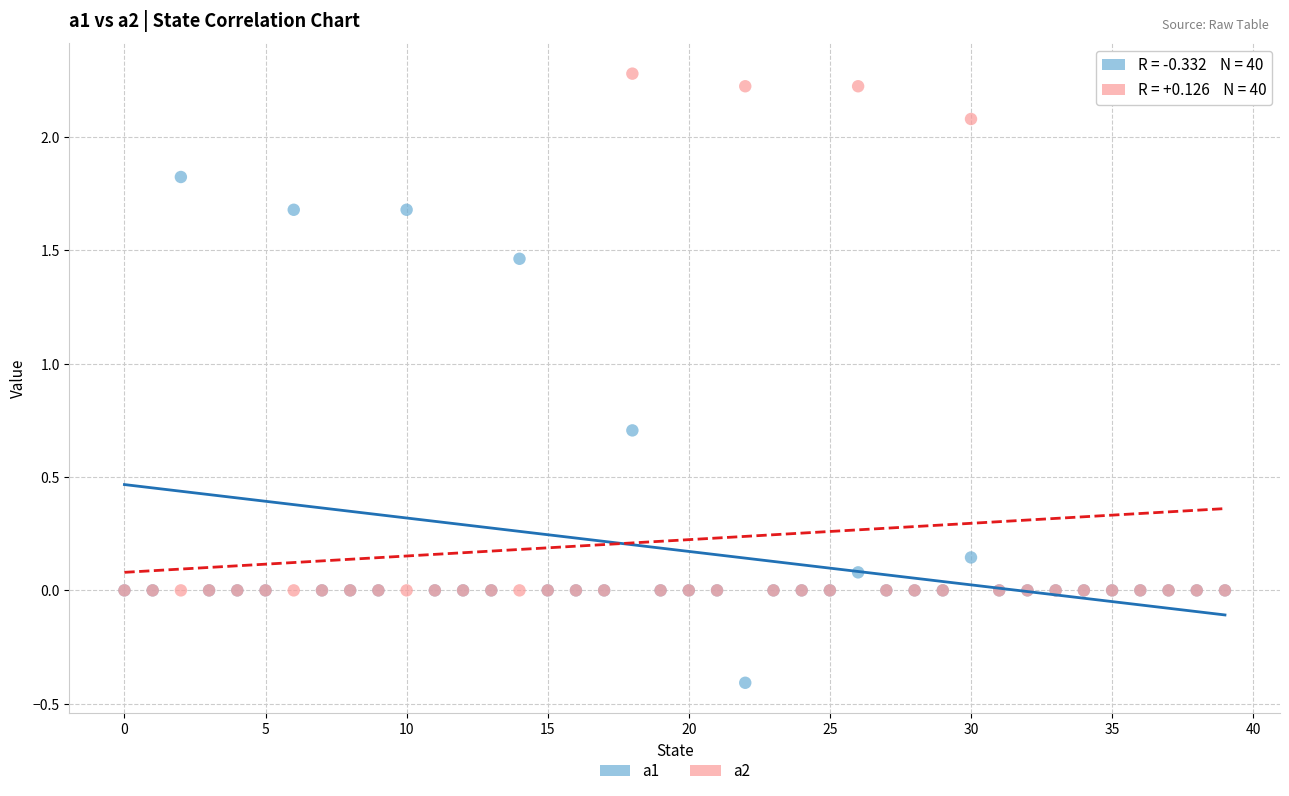

What are all the series names shown in the legend?

a1, a2